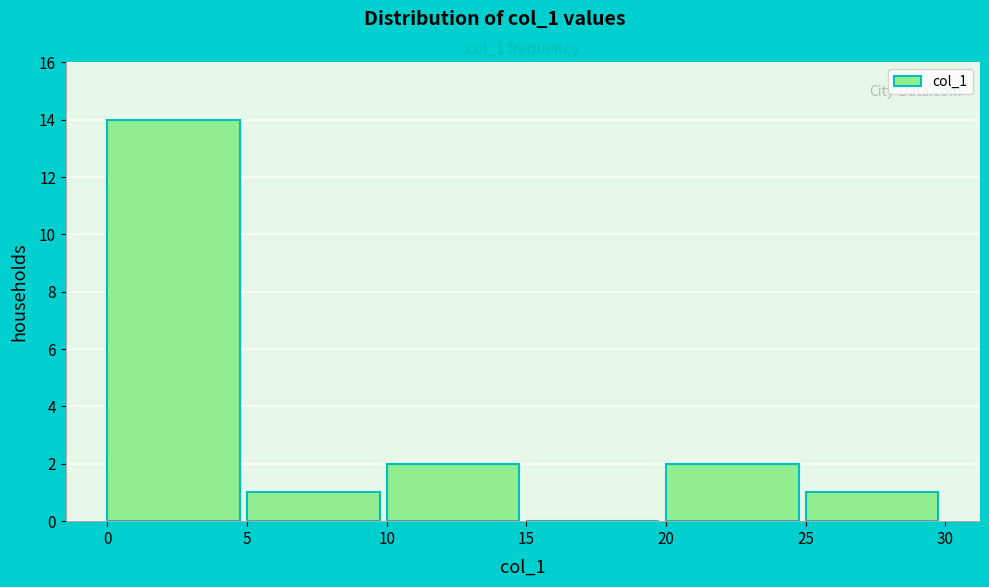

Reading left to right, transcribe this chart: for each bar, give the range it covers on the x-axis and its height. The values are not printed on the chart, so give them approximately, as read against the axis.

0 to 5: 14
5 to 10: 1
10 to 15: 2
15 to 20: 0
20 to 25: 2
25 to 30: 1